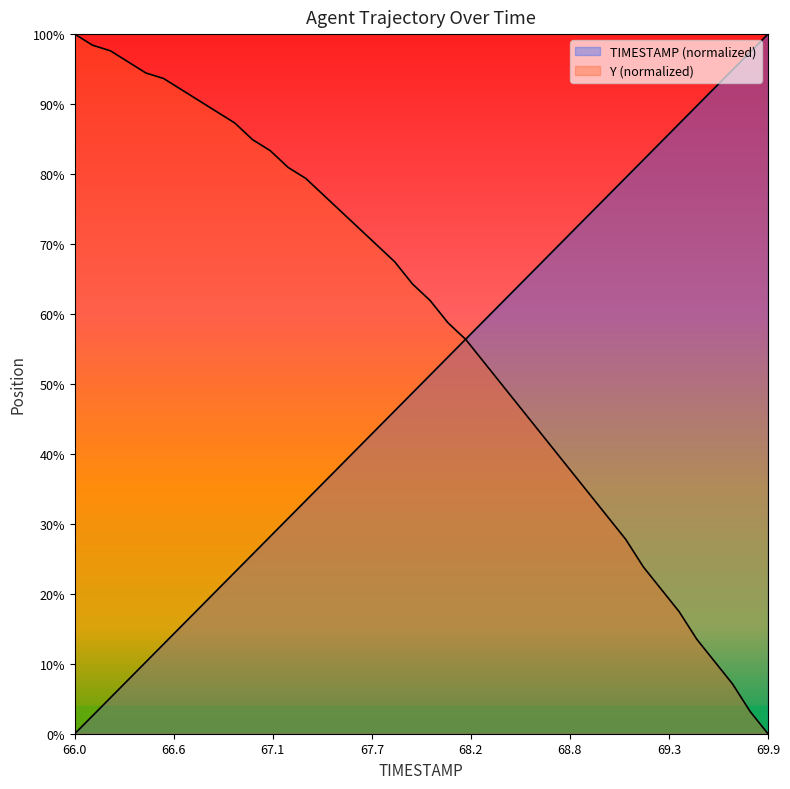

Where is Y nearest to the value 50?

68.4